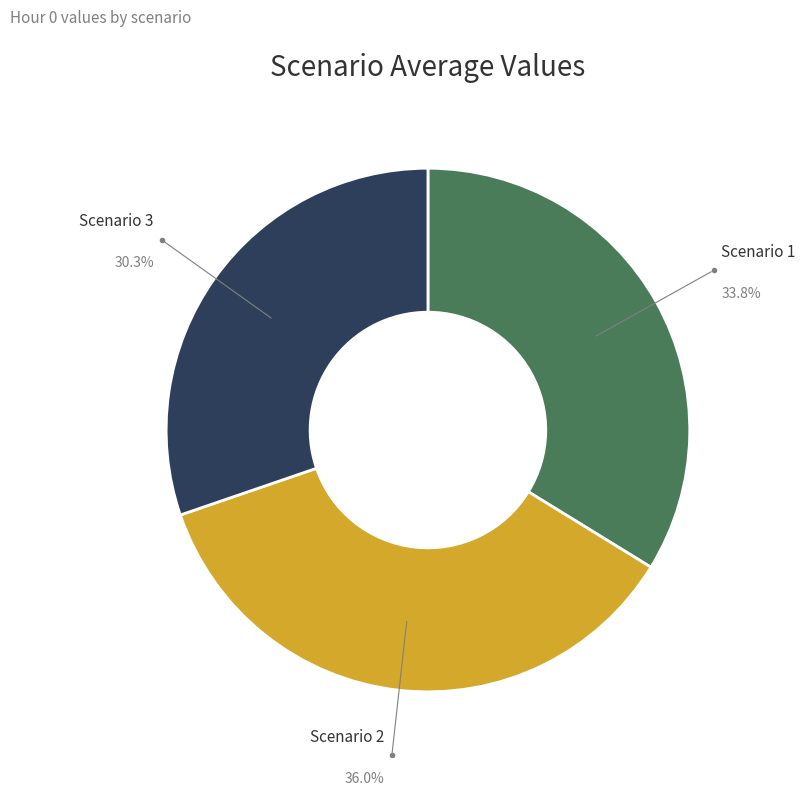

To the nearest percent, what is the difference between the Scenario 1 and Scenario 2 slice percentages?

2%